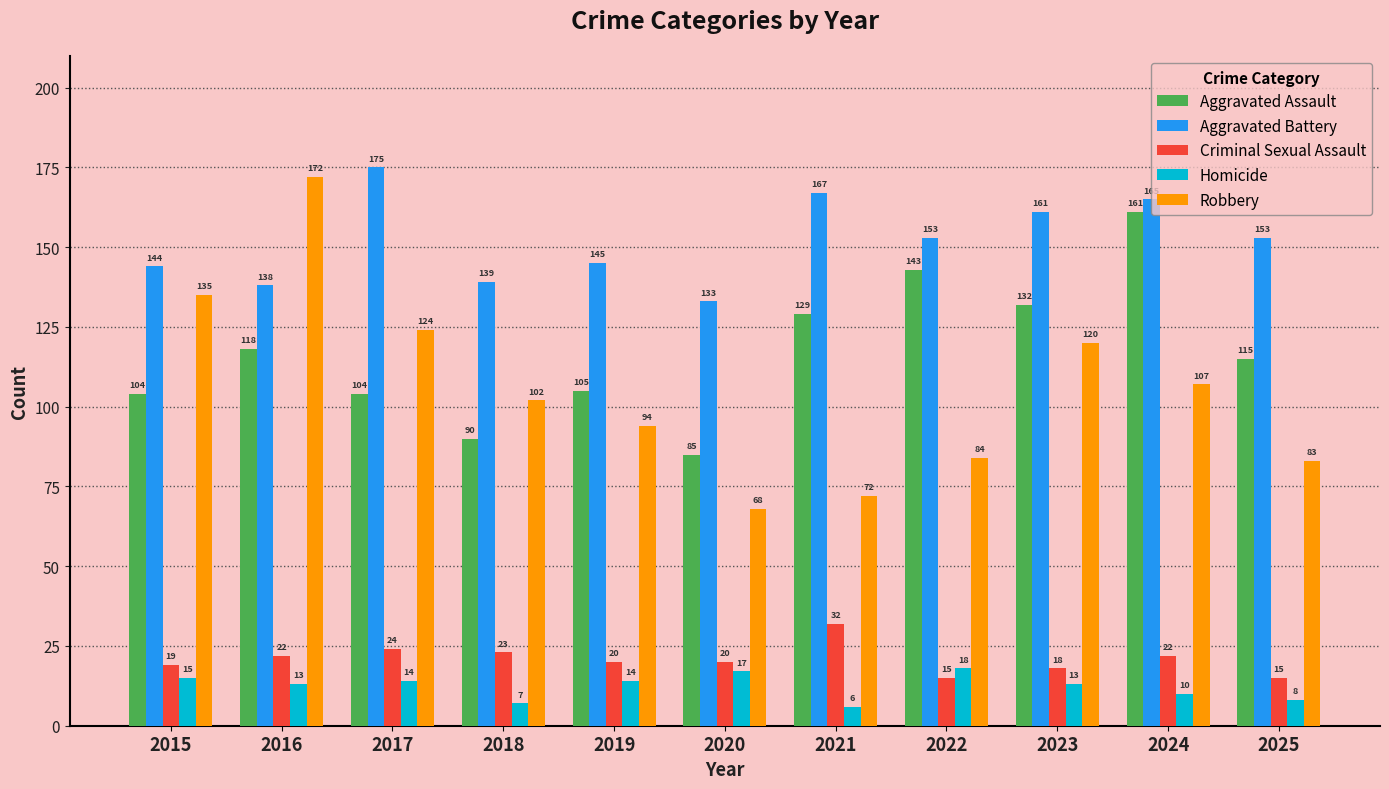

True or false: Homicide has a value of 29 at 2022.

False